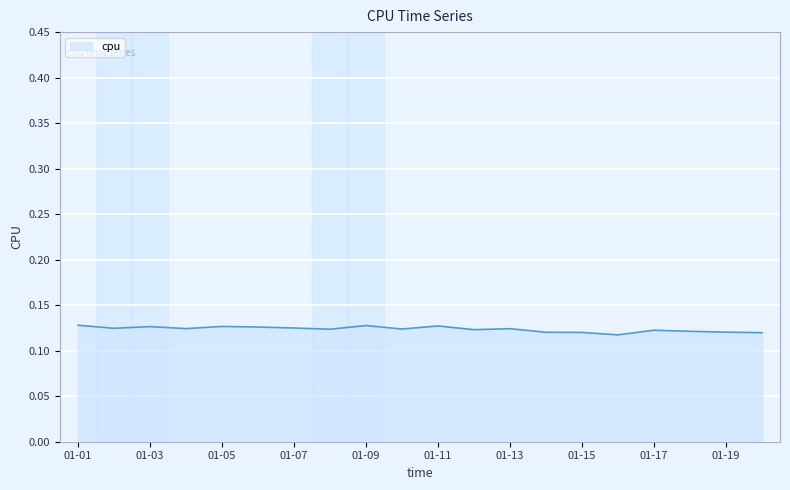

Does the chart display data point markers on the line(s)?

No